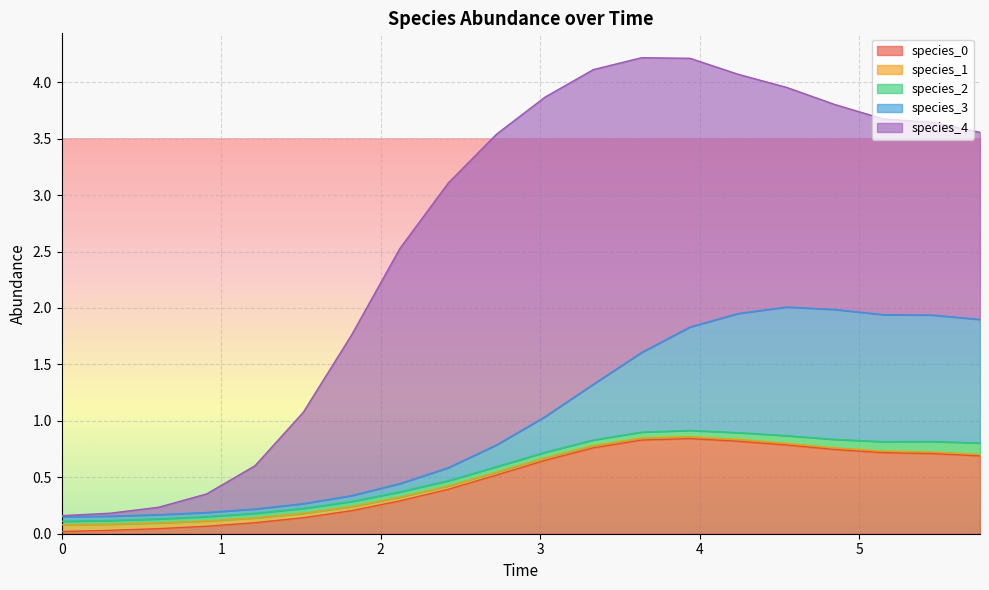

True or false: species_1 has a value of 0.1 at 0.30303030303030304.

True